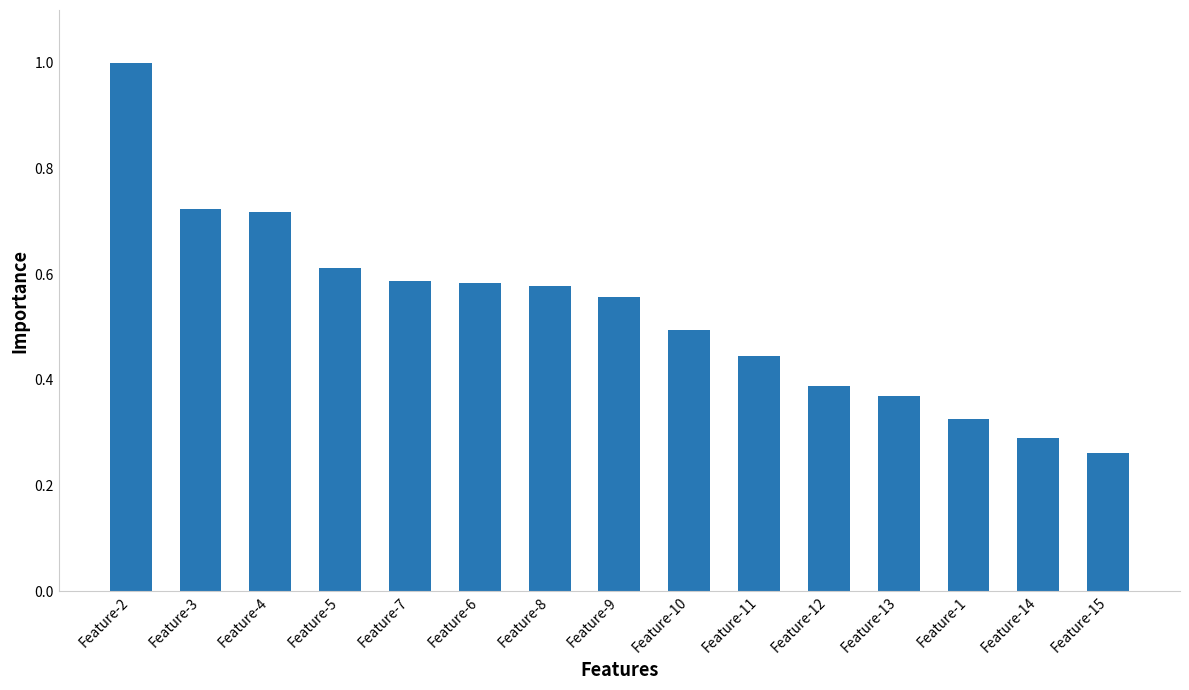

Between Feature-10 and Feature-14, which is larger?

Feature-10